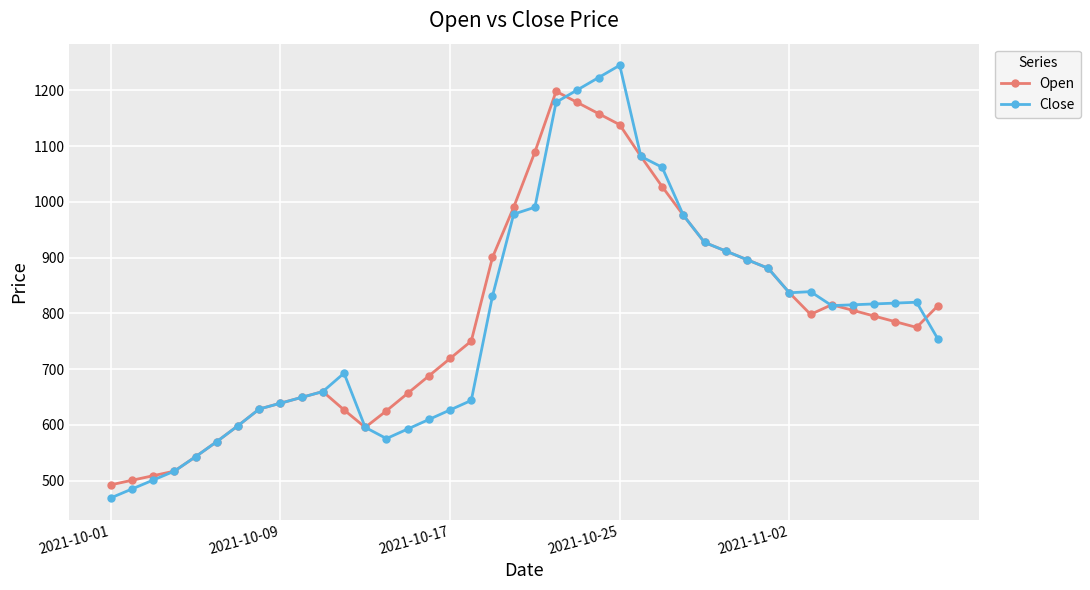

Rank the series by their maximum value, from lowest to highest.

Open, Close